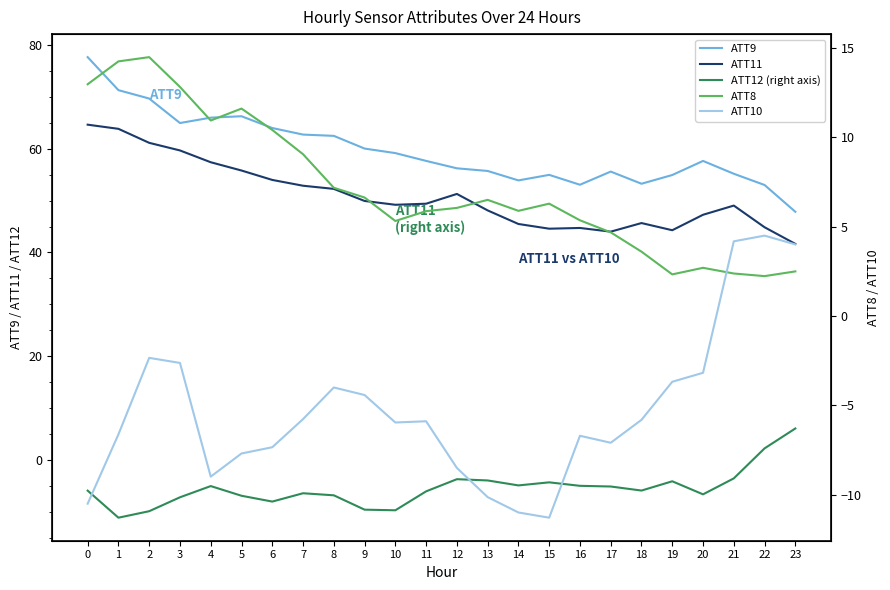

Which series has the largest total across all categories?

ATT9